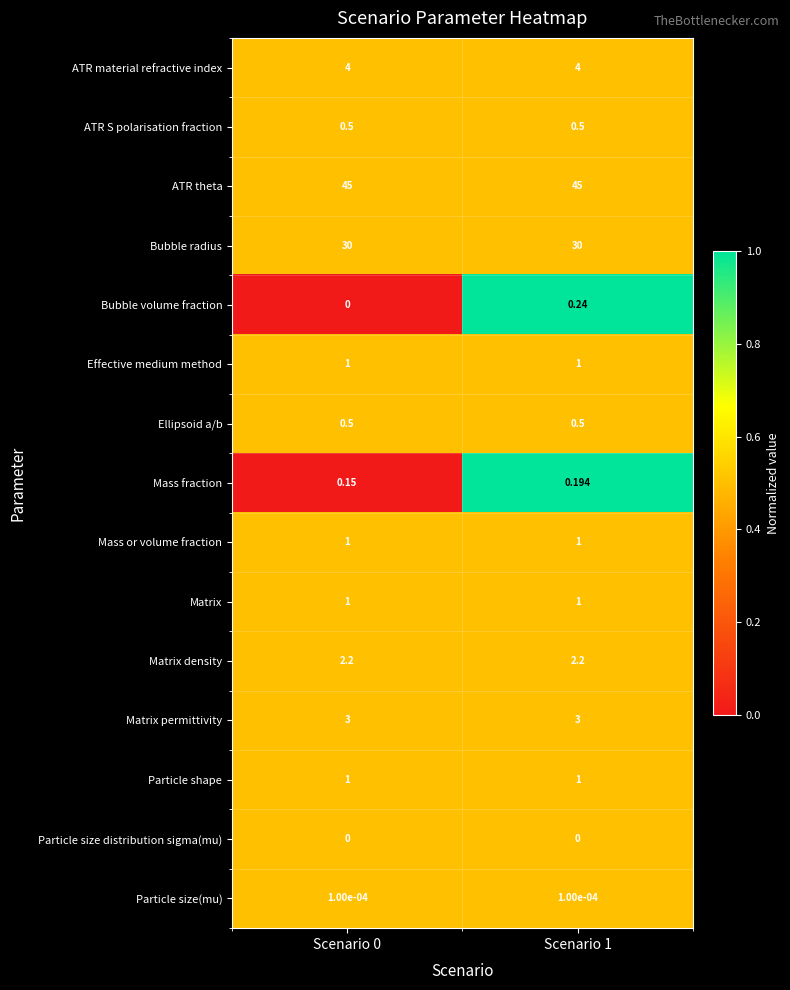

Which series has the largest range (max minus min)?

Bubble volume fraction